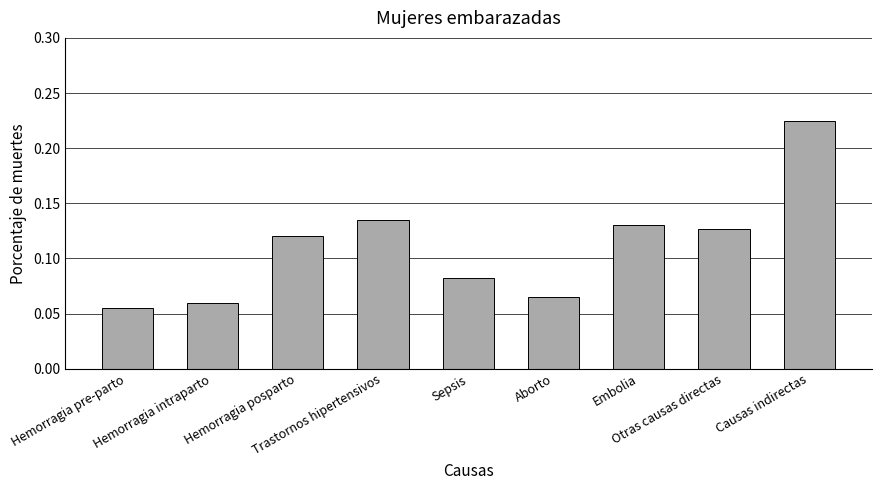

How many values are between 0 and 1?

9